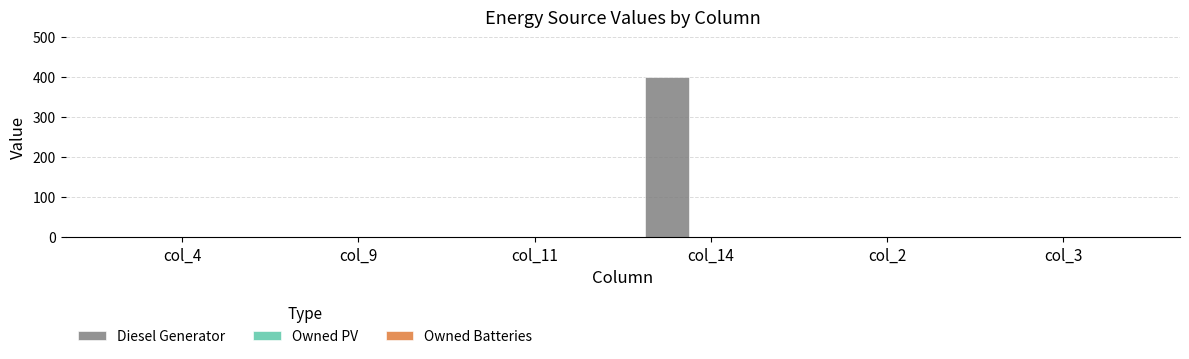

Which category has the highest value across all series?

col_14